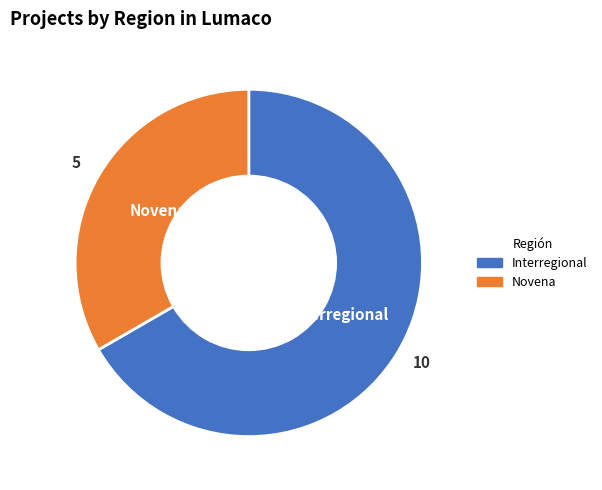

Does any single category account for the majority?

Yes